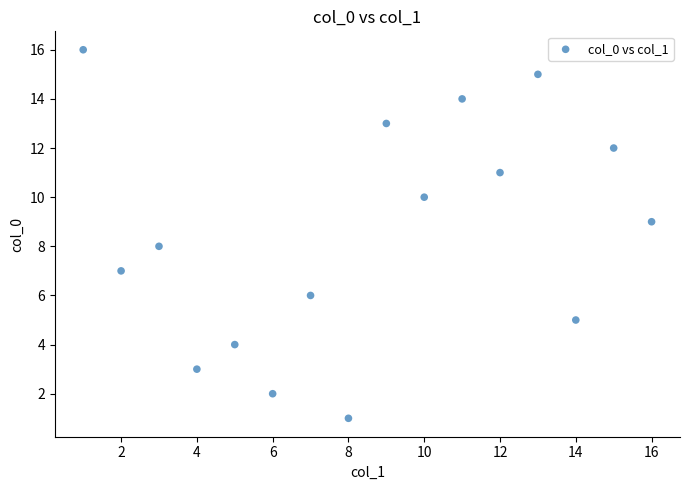

What is the range of X values (max minus min)?

15